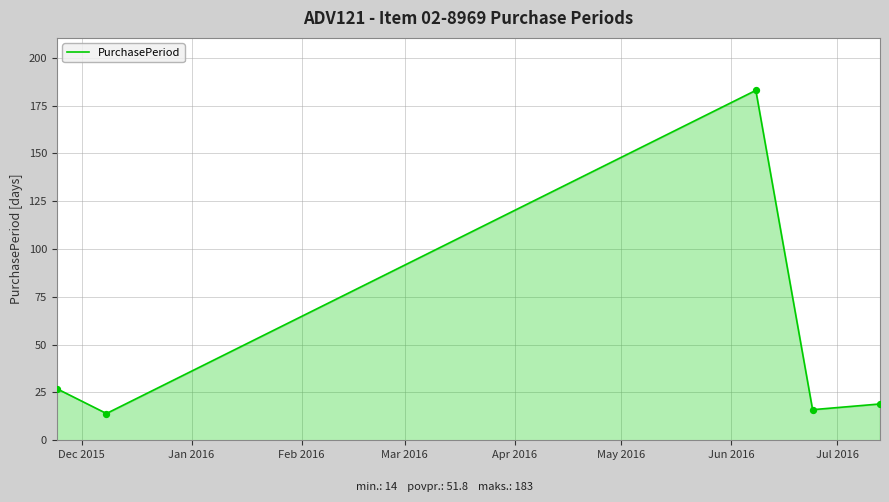

What is the minimum value shown in the chart?

14